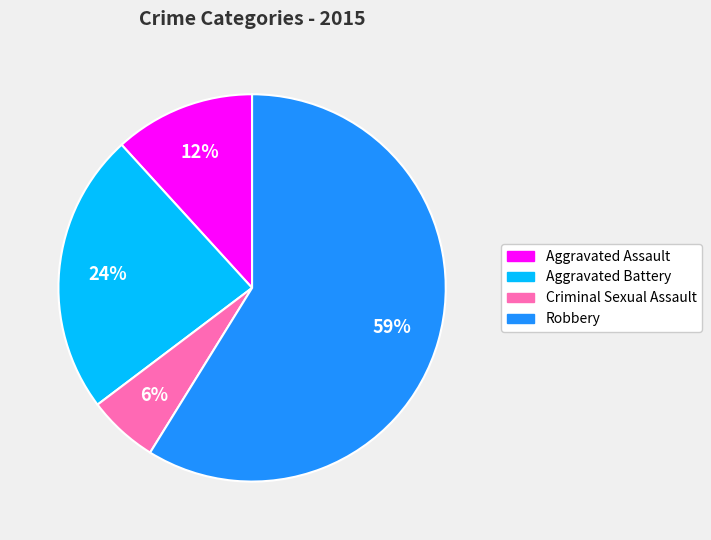

Between Aggravated Battery and Aggravated Assault, which is larger?

Aggravated Battery